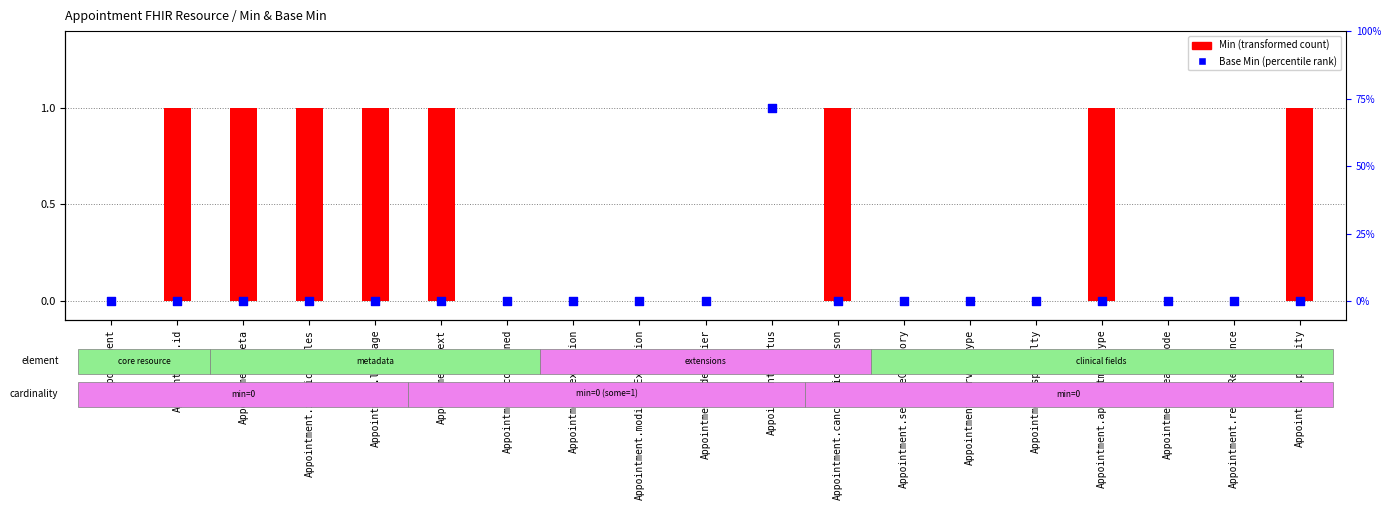

Which series contains the highest Y value?

Min